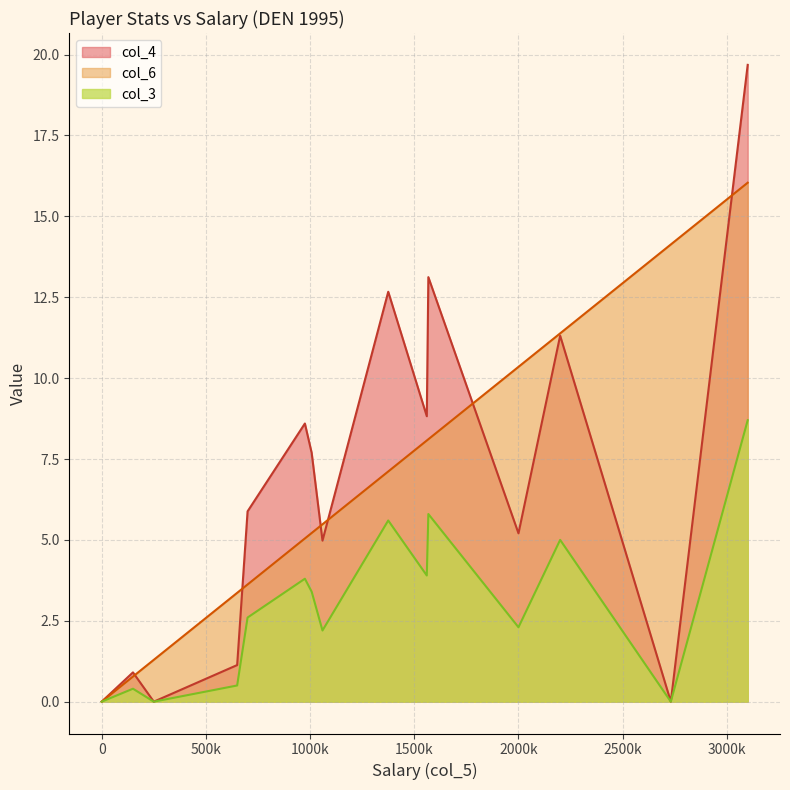

How many lines are shown in the chart?

3